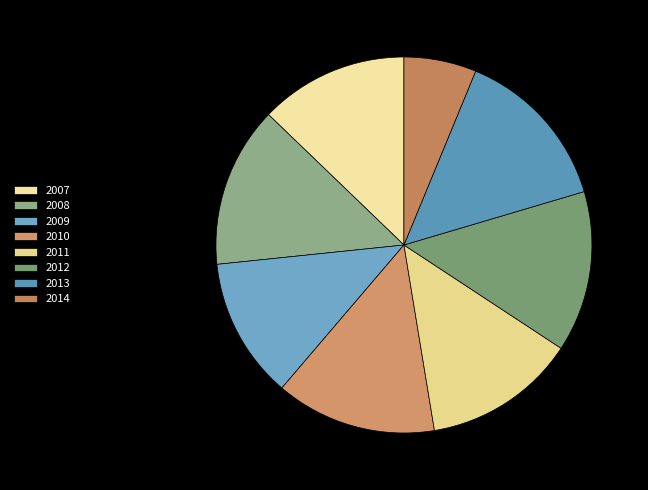

Which slice is the smallest?

2014